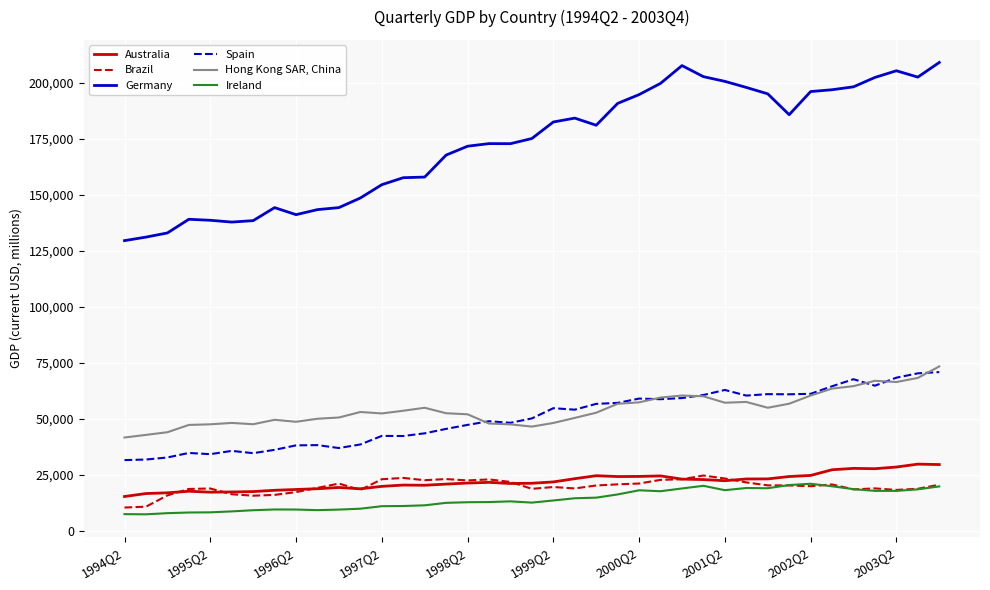

True or false: Australia and Ireland intersect in this chart.

False